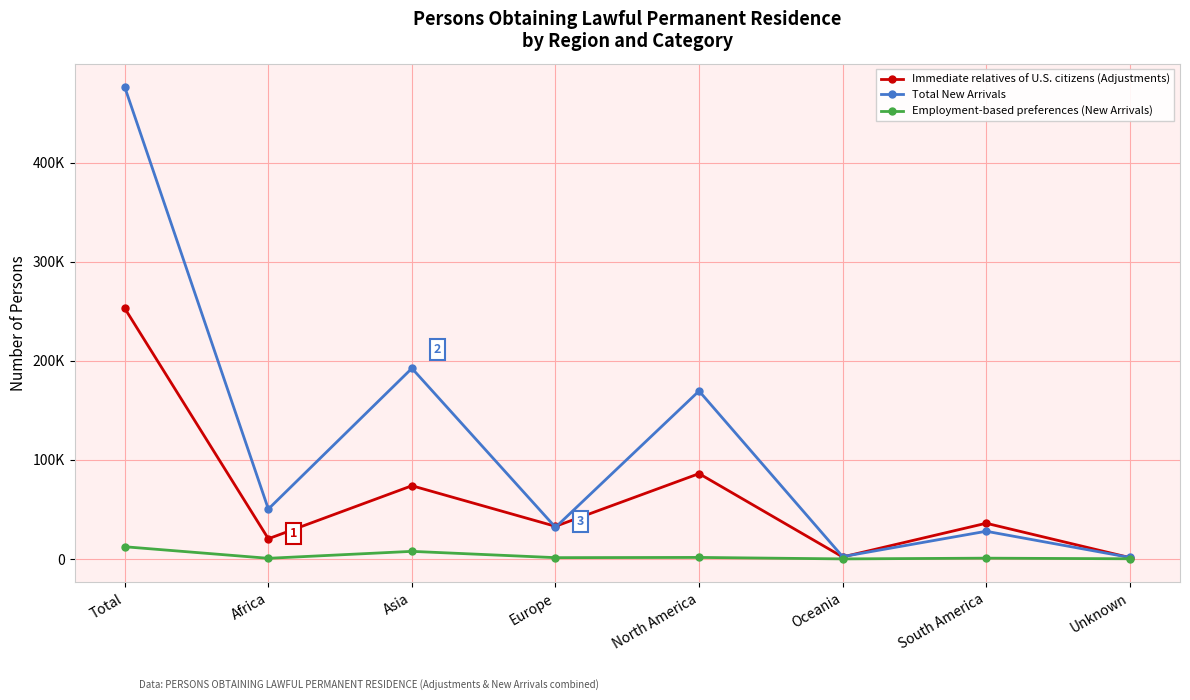

At which category is the sum across all series the highest?

Total